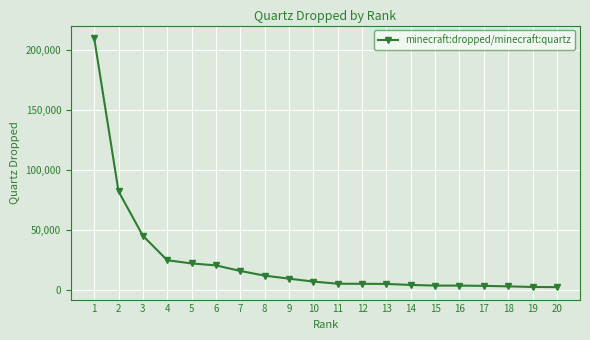

How many series are shown in this chart?

1